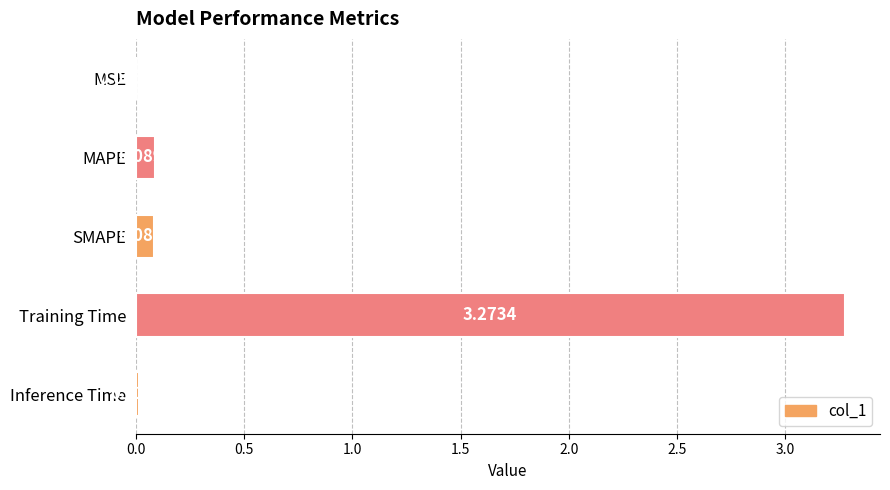

What is the sum of all values?

3.5